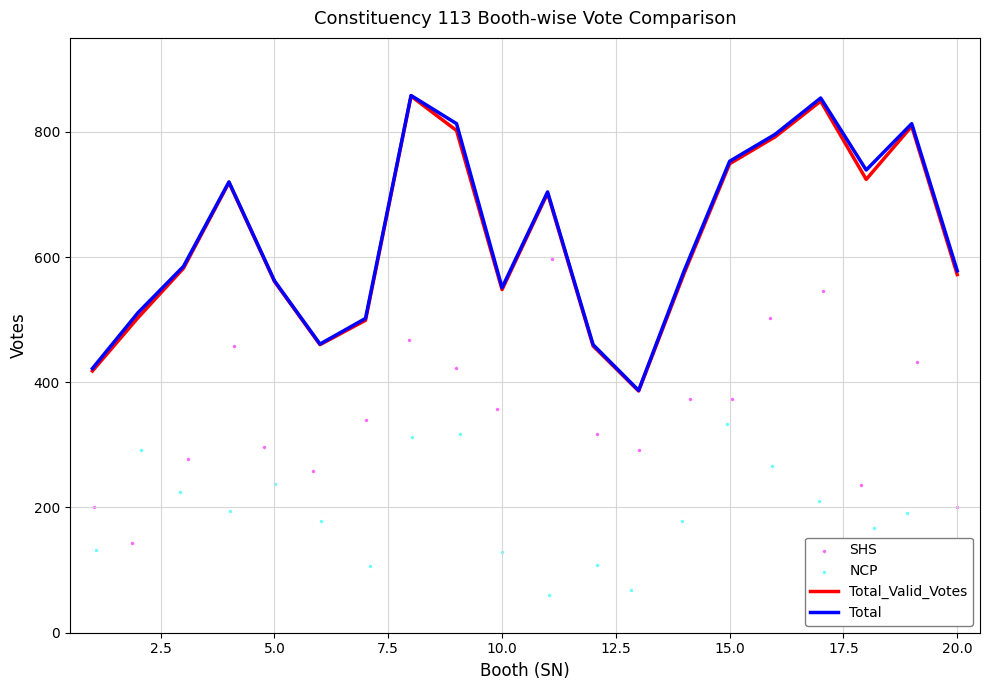

What is the total value across all series at 7.5?

2090.5